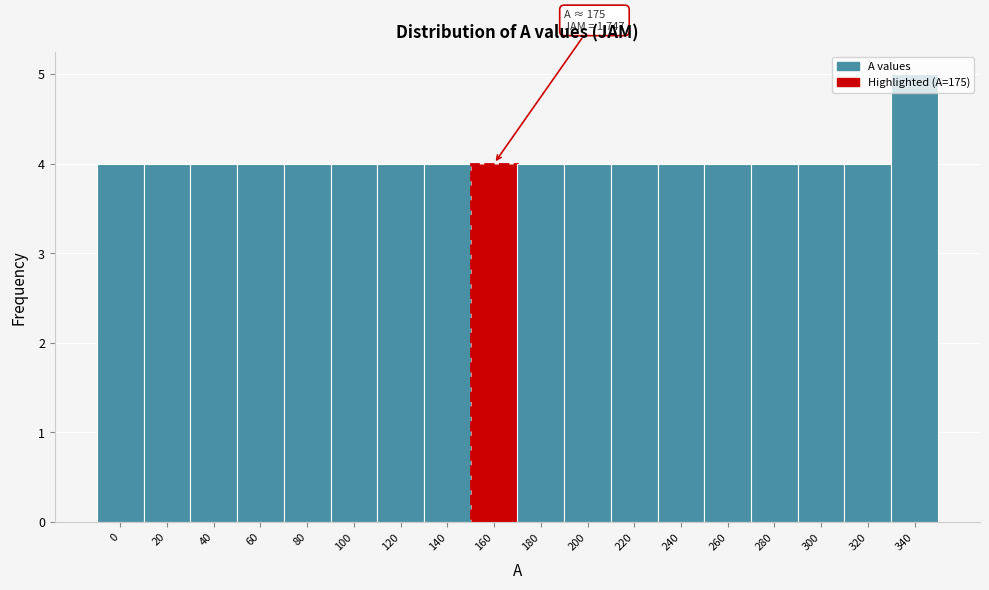

What is the value of the 7th bar from the left?

4